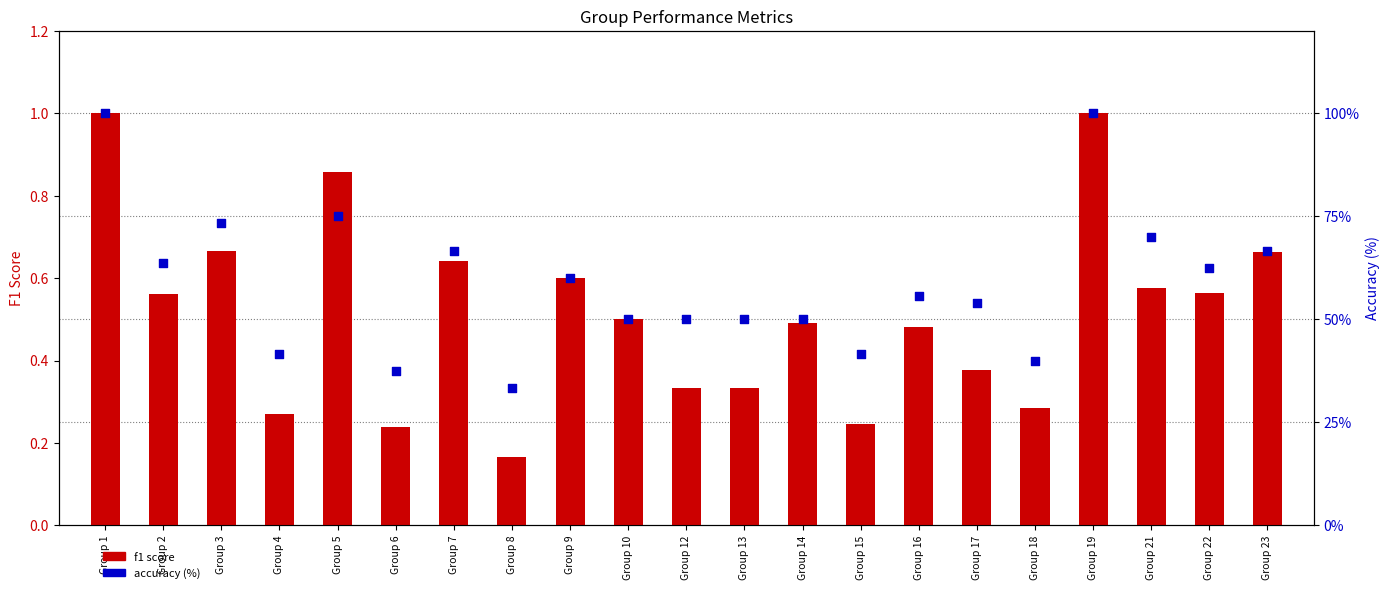

Which series has the largest Y range (max minus min)?

accuracy (%)